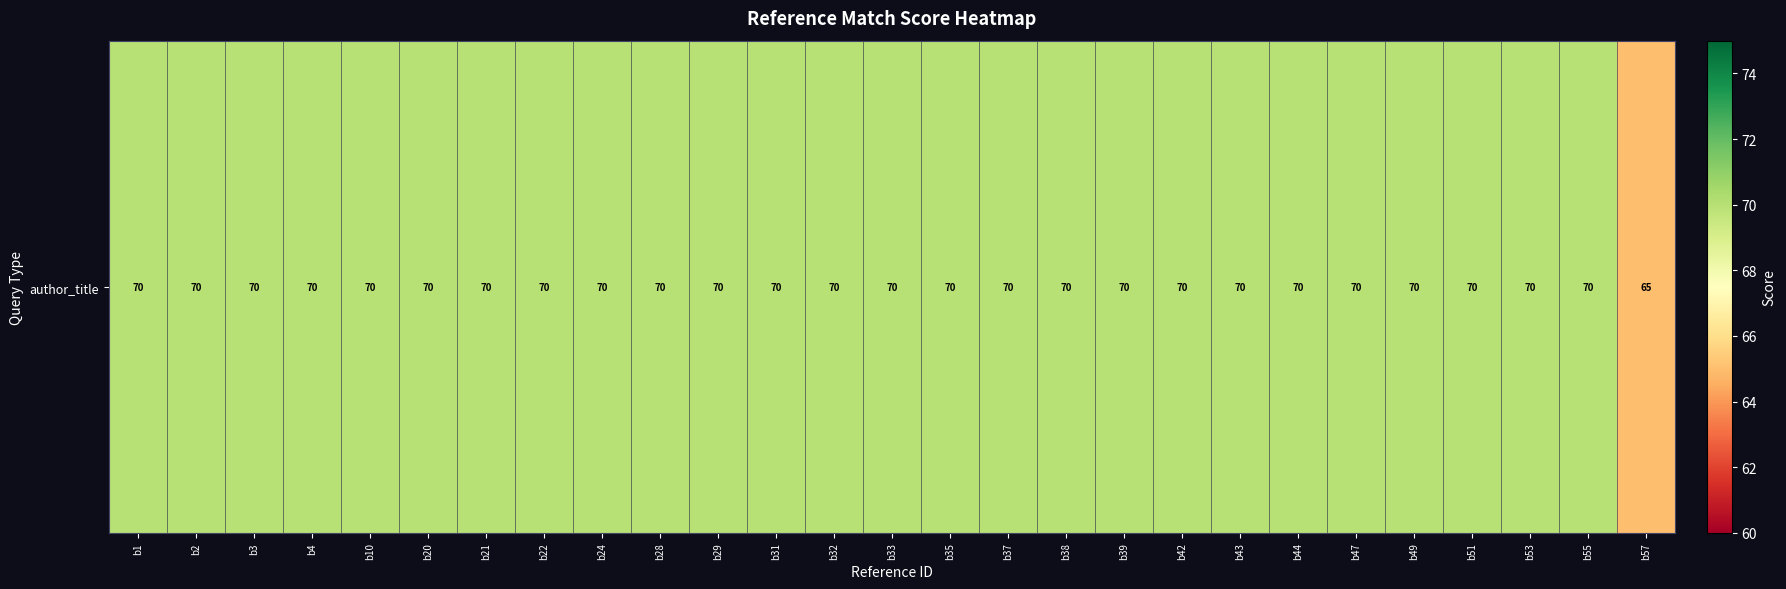

At which category does the chart reach its minimum across all series?

b57